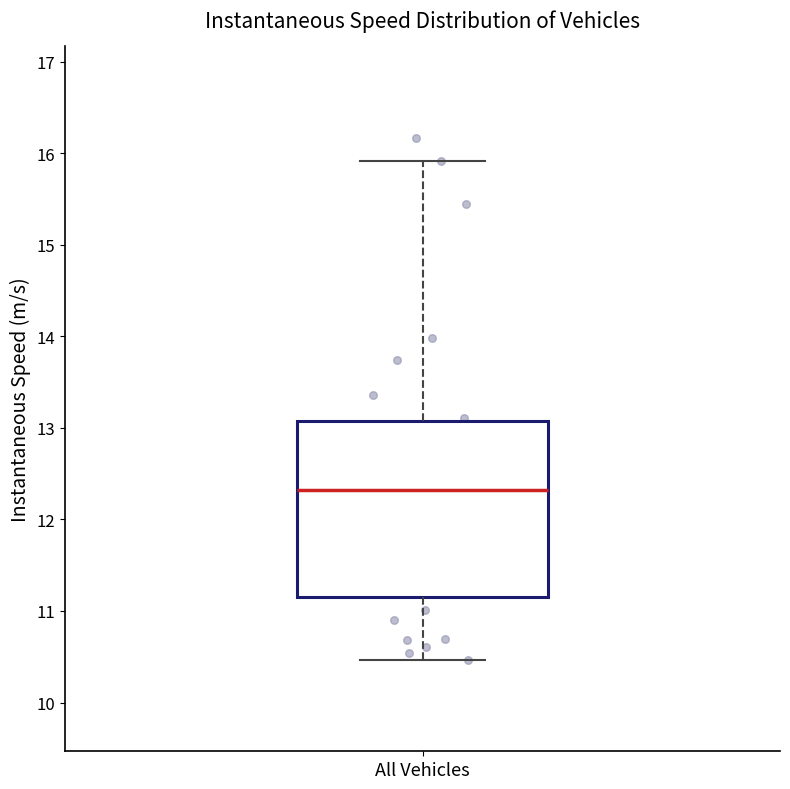

Where does the upper whisker of the box for All Vehicles end on the y-axis? The values are not printed on the chart, so give them approximately, as read against the axis.

15.9